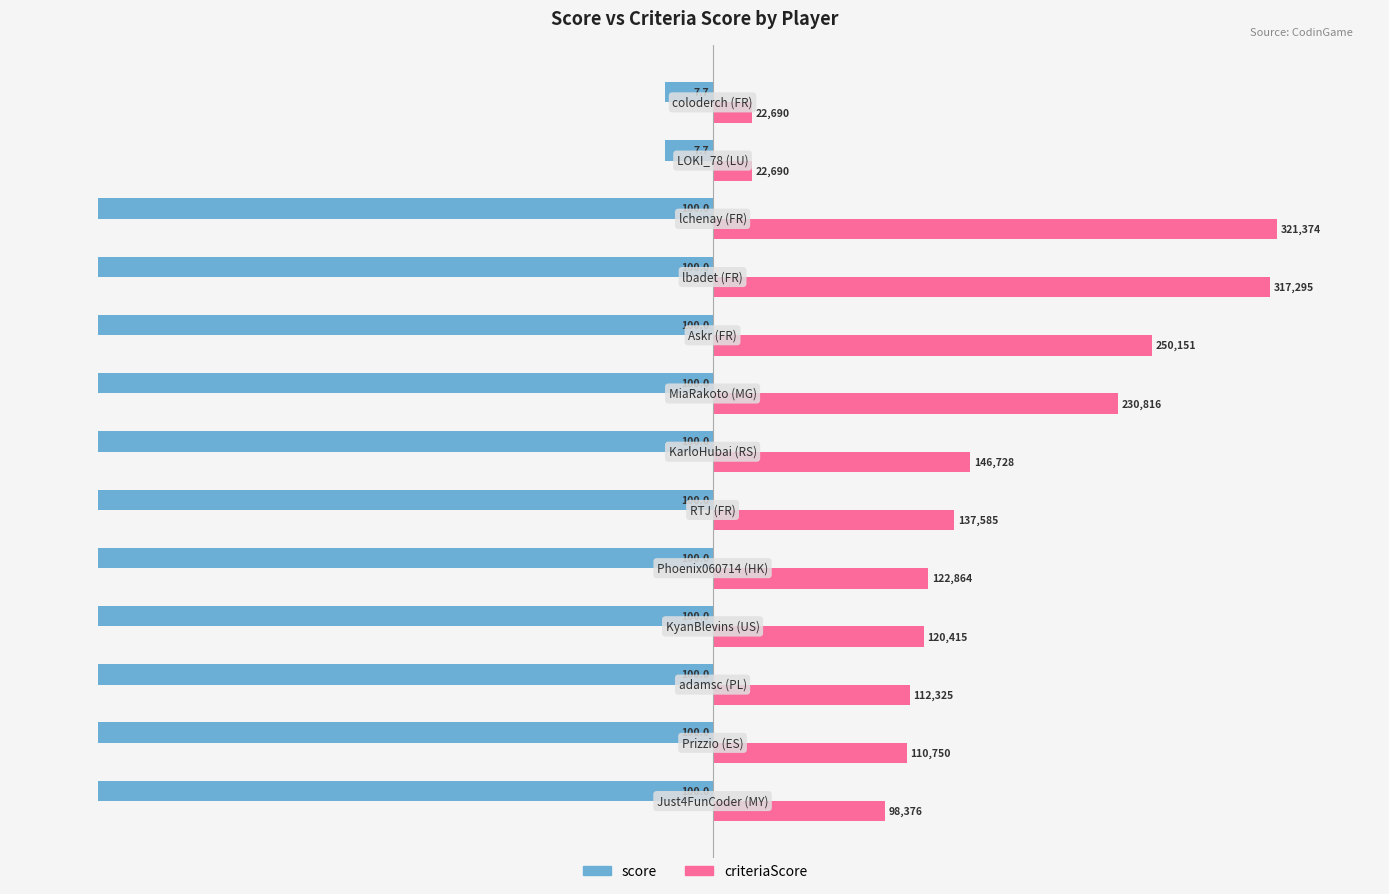

Which series has the largest range (max minus min)?

score